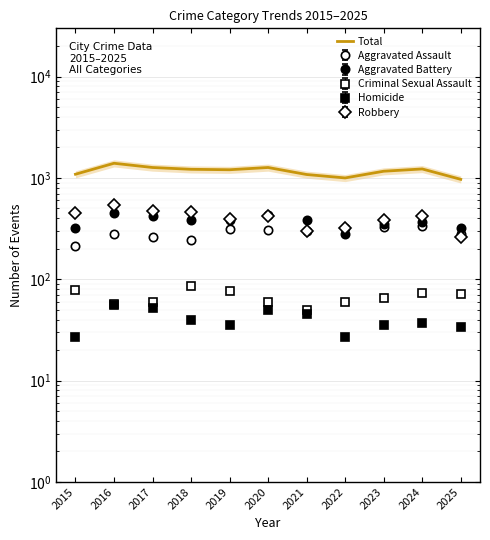

What is the change in value from 2022 to 2024?

+227